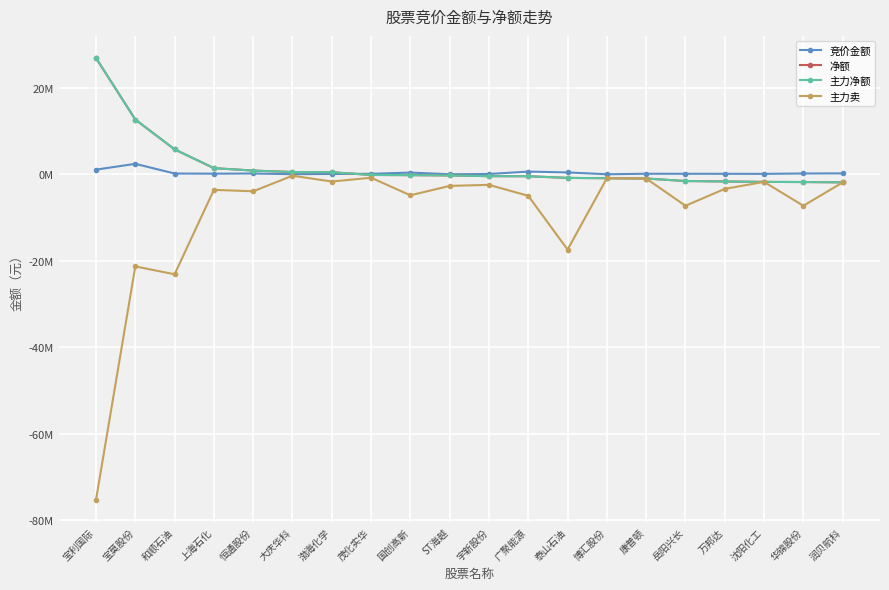

After their last crossing, which series has the higher values: 竞价金额 or 净额?

竞价金额